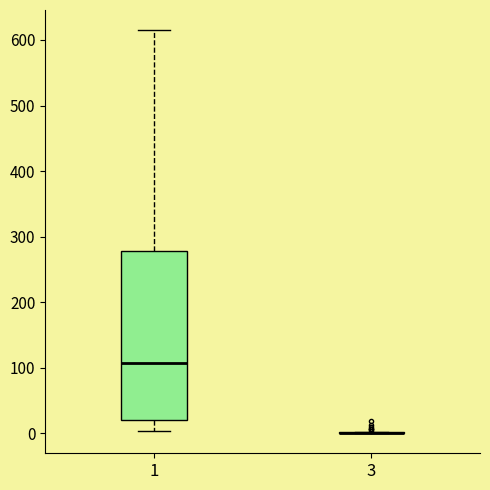

Reading left to right, transcribe this box plot: for each box, give where its median line is, the range the box spans, and where its two whiskers end, as read against the y-axis. The values are not printed on the chart, so give them approximately, as read against the axis.

1: median 110, box 20 to 280, whiskers 0 to 620
3: box collapsed to a line at 0, whiskers 0 to 0